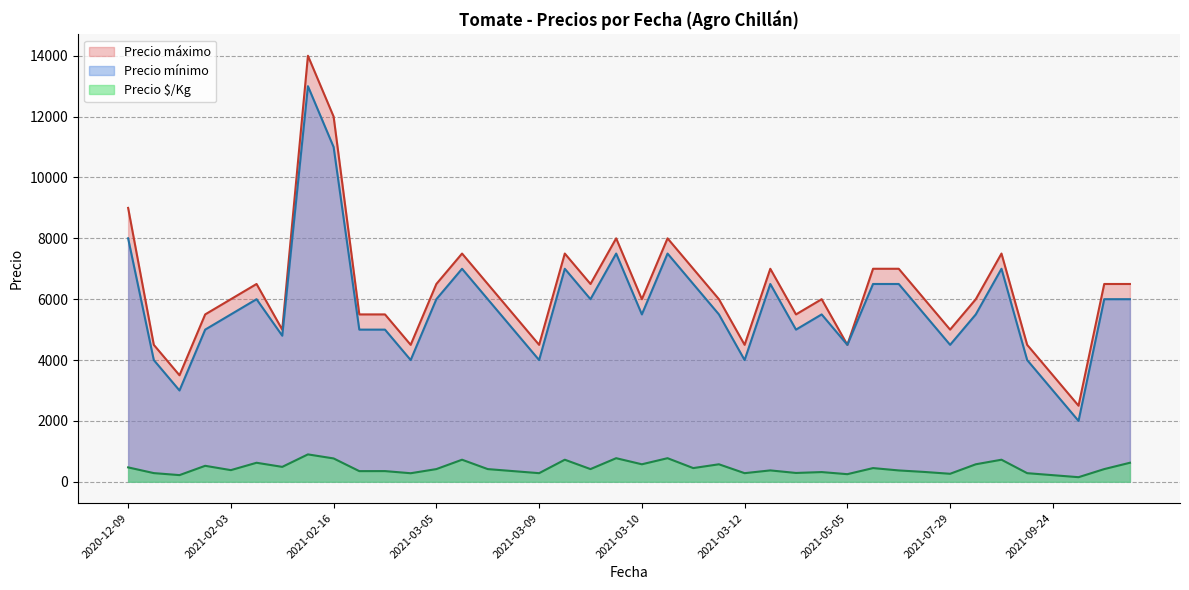

What is the average value of the Precio máximo series?

6262